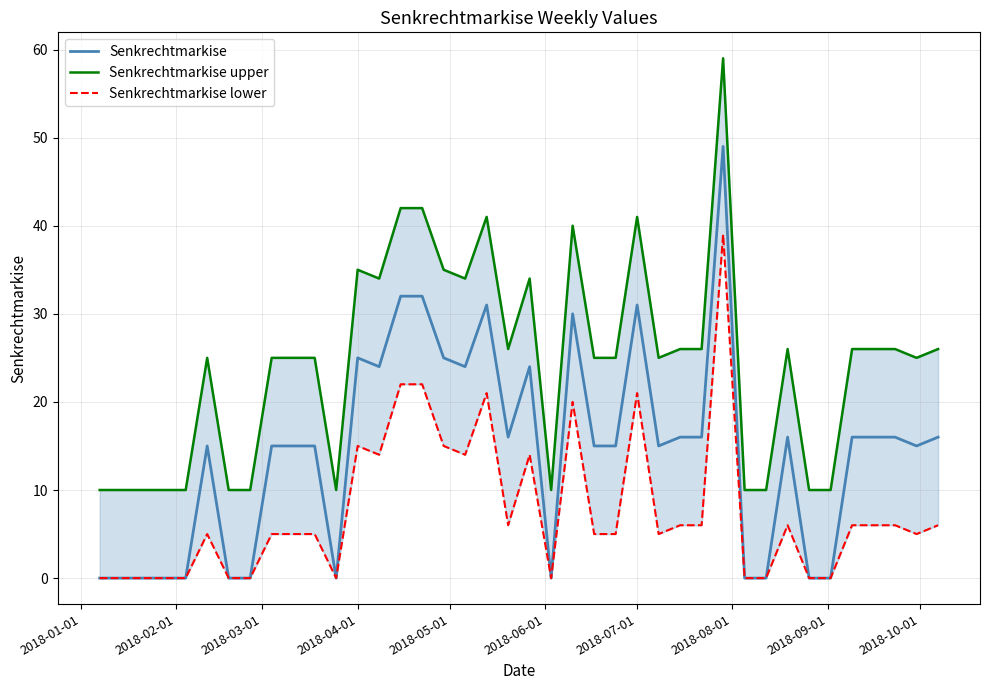

True or false: Senkrechtmarkise upper and Senkrechtmarkise lower intersect in this chart.

False